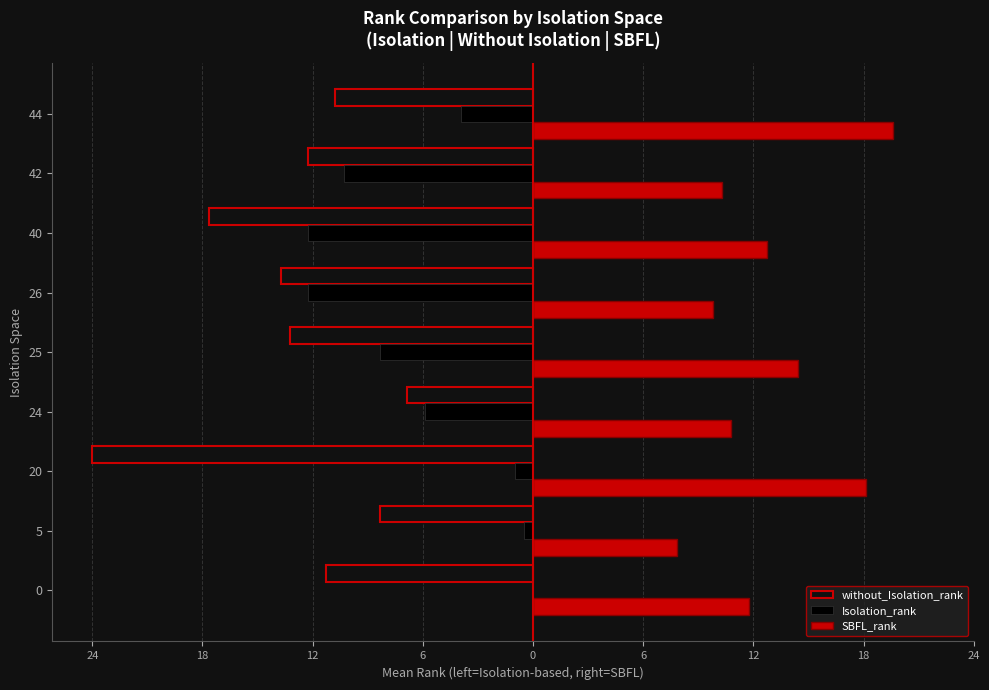

How many data points in without_Isolation_rank are above -12?

4